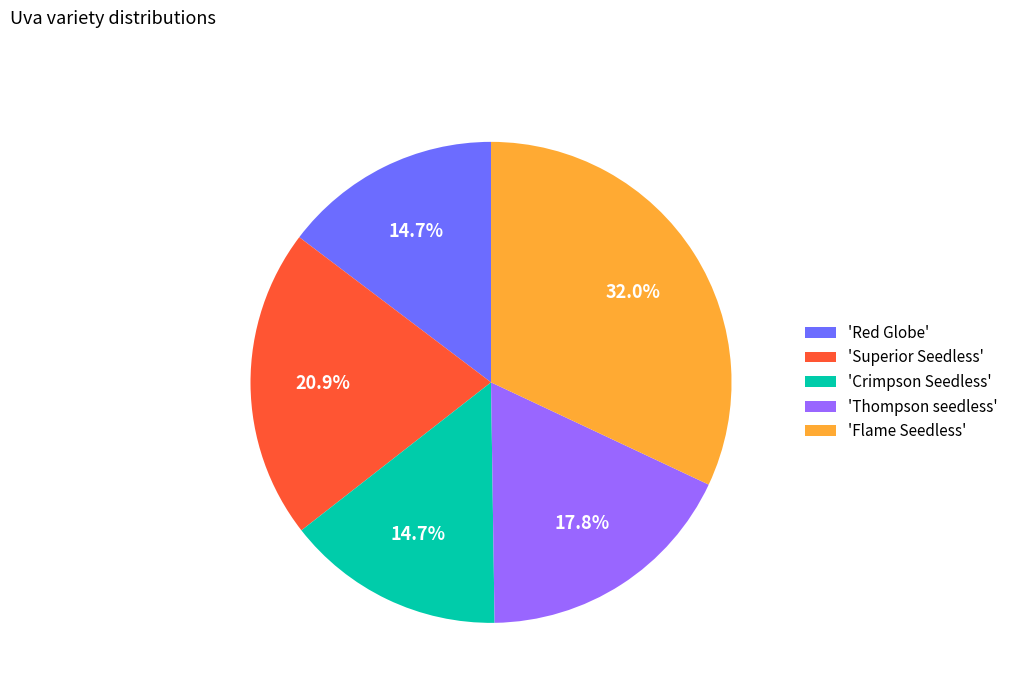

What portion of the pie excludes 'Superior Seedless'?

79.1%